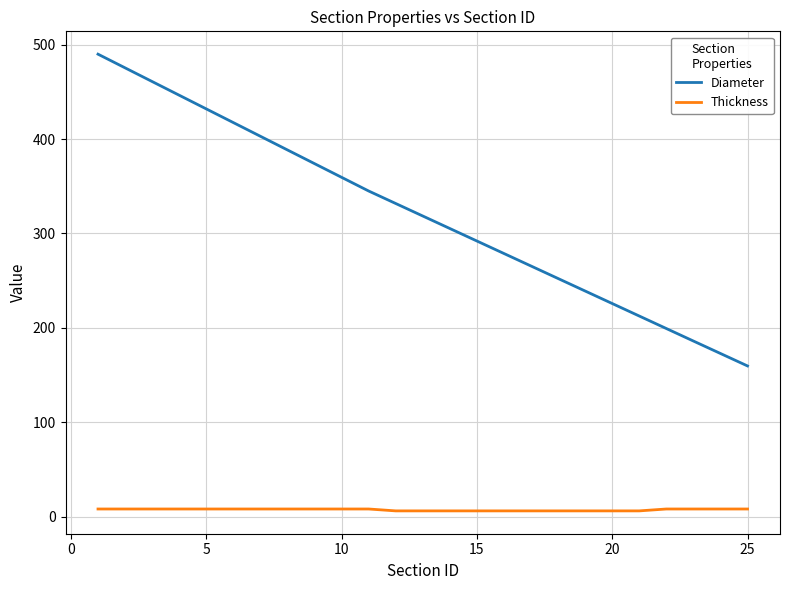

Rank the series by their maximum value, from highest to lowest.

Diameter, Thickness